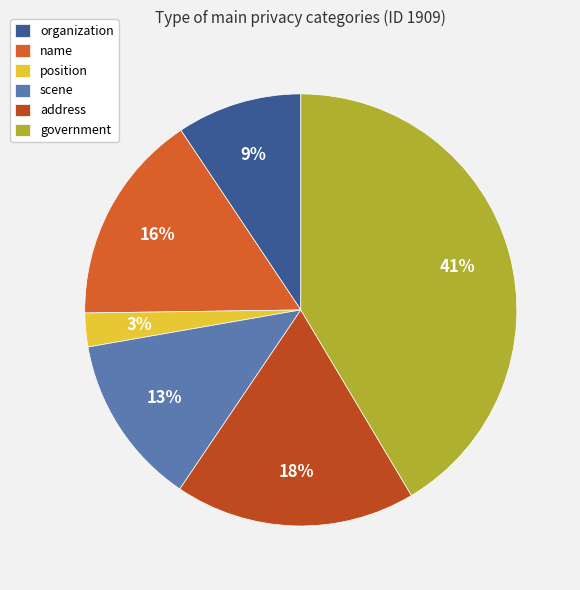

What is the smallest slice in the pie chart?

position